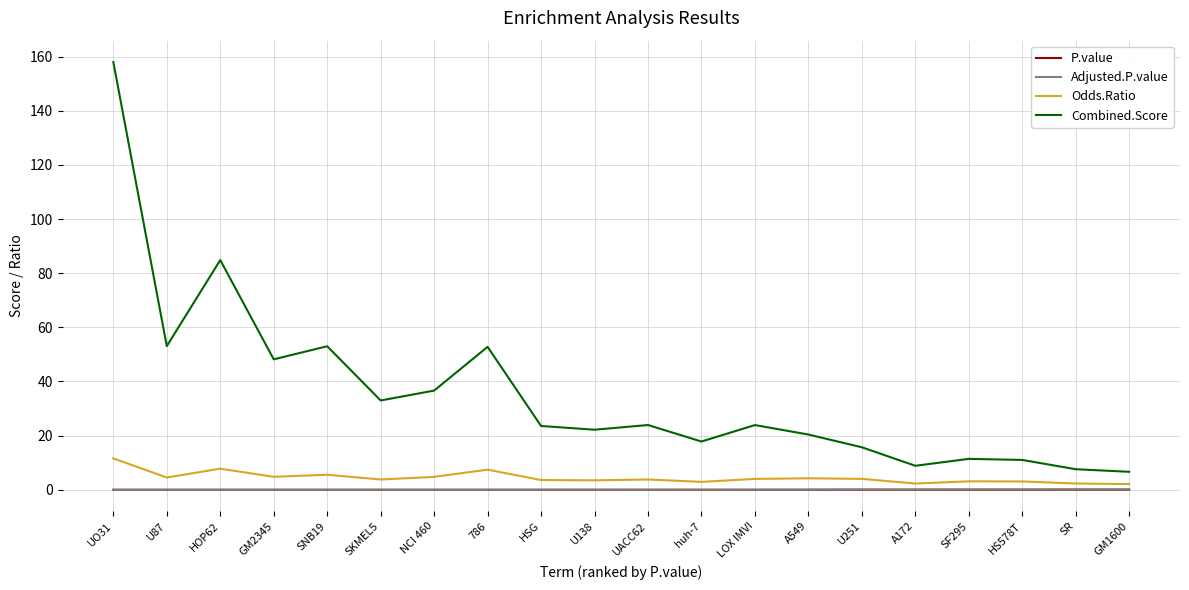

What is the average value of the Combined.Score series?

35.6